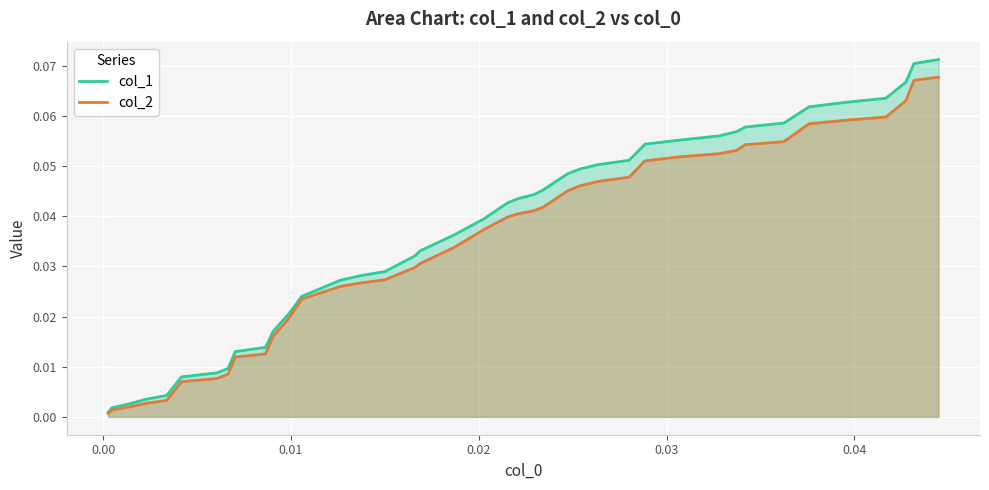

How many distinct data groups are displayed?

2